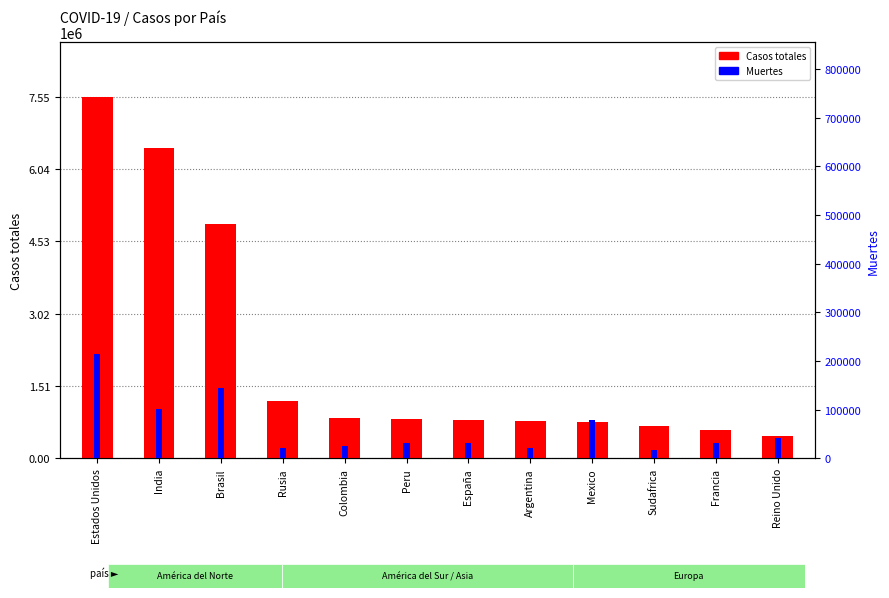

Between Estados Unidos and Peru, which series saw the biggest shift?

Casos totales